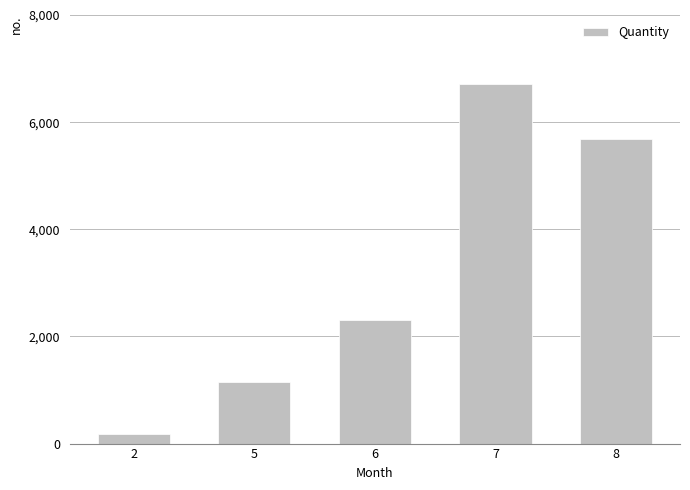

Is it true that the value at 7 is 6709?

True